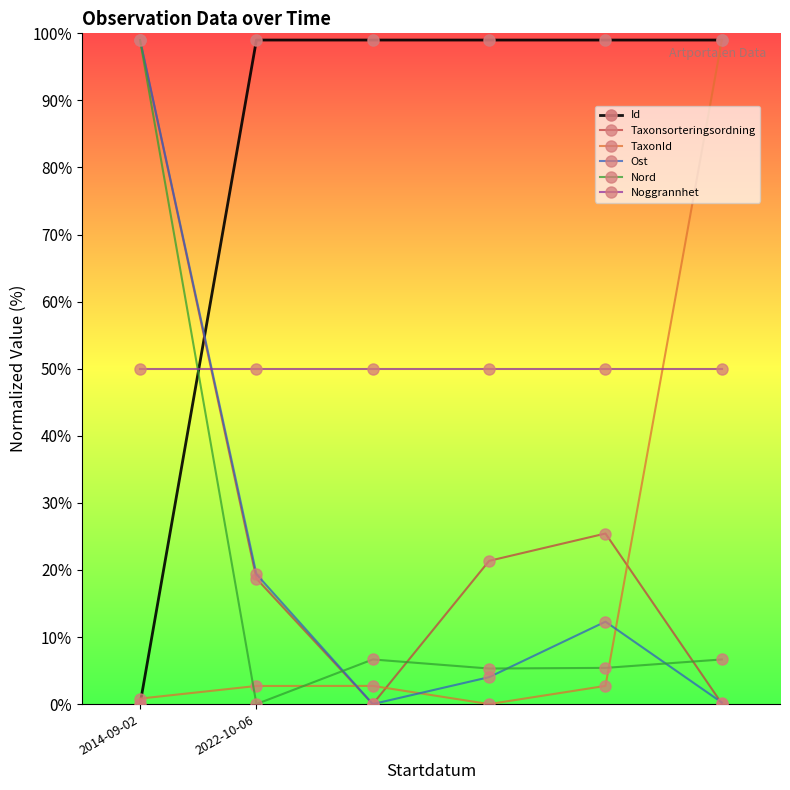

What are all the series names shown in the legend?

Id, Taxonsorteringsordning, TaxonId, Ost, Nord, Noggrannhet